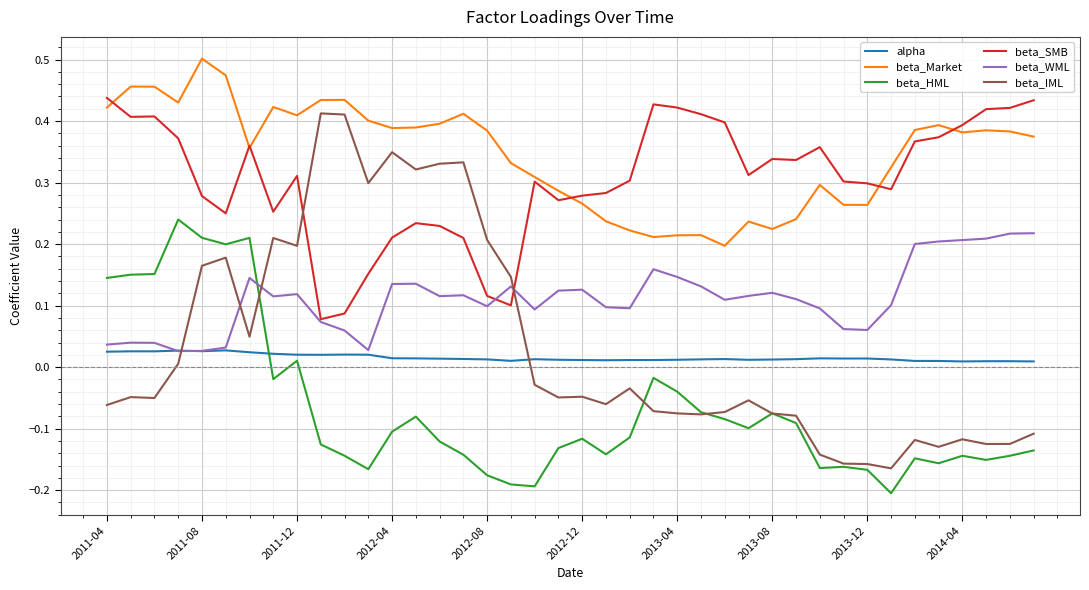

True or false: beta_WML and beta_Market intersect in this chart.

False